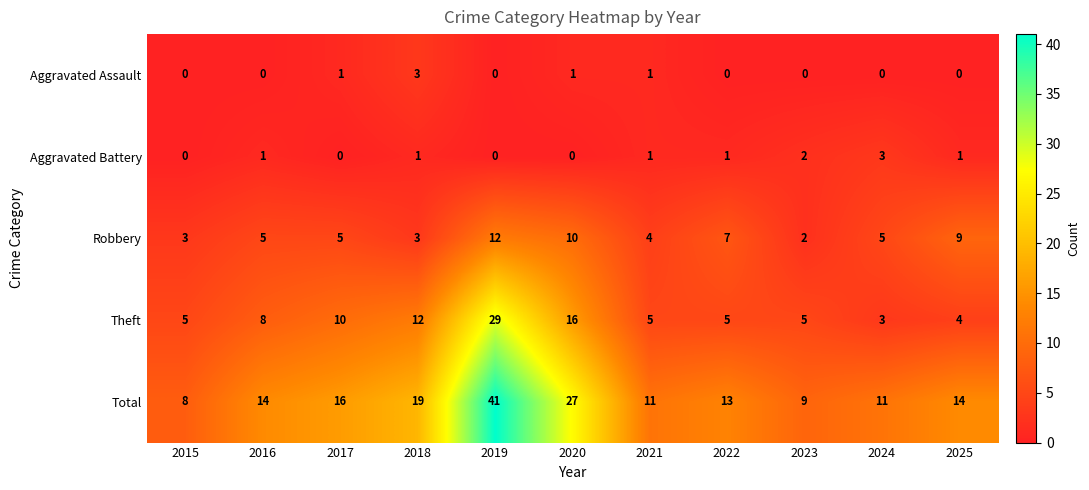

At which category is the sum across all series the highest?

2019